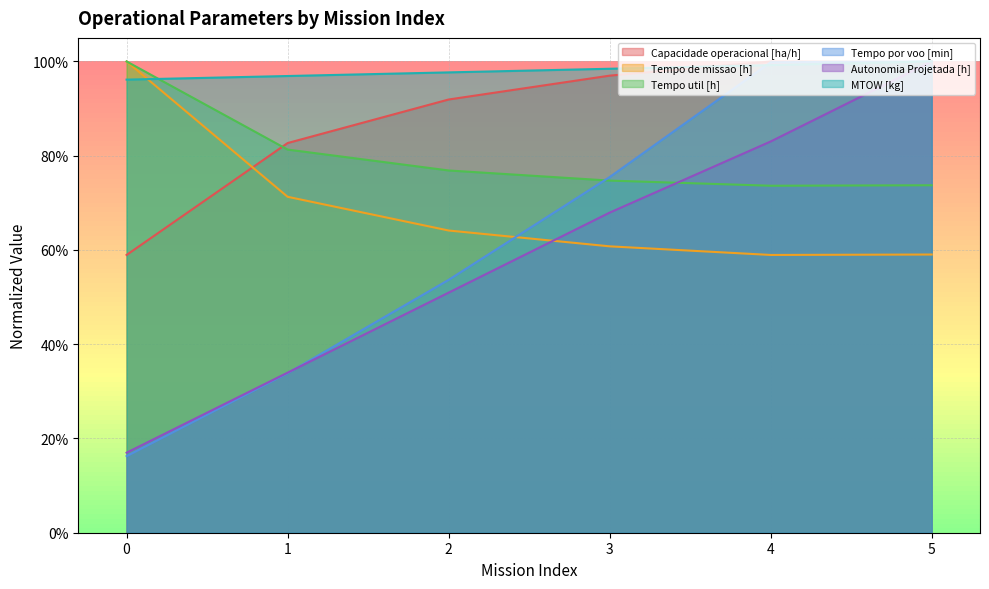

True or false: Capacidade operacional [ha/h] and Tempo por voo [min] cross at least once.

True